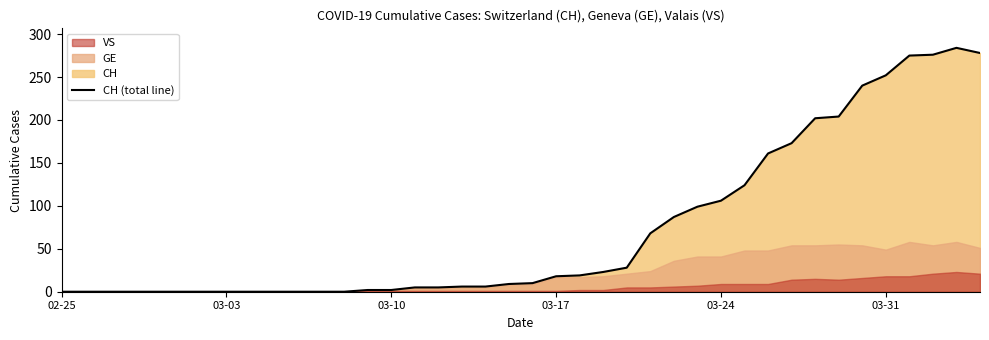

What is the average value?

74